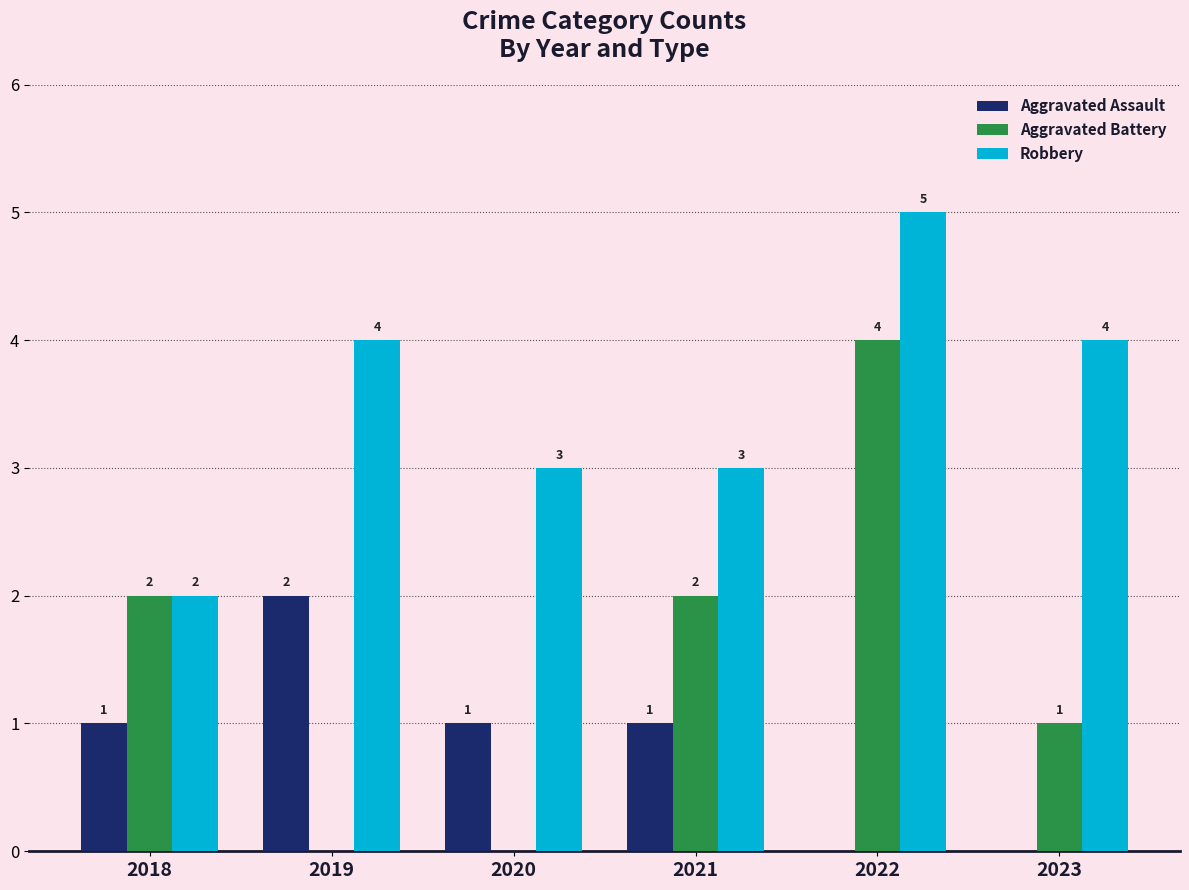

Reading left to right, extract all data points from this chart.

Aggravated Assault: 1	2	1	1	0	0
Aggravated Battery: 2	0	0	2	4	1
Robbery: 2	4	3	3	5	4